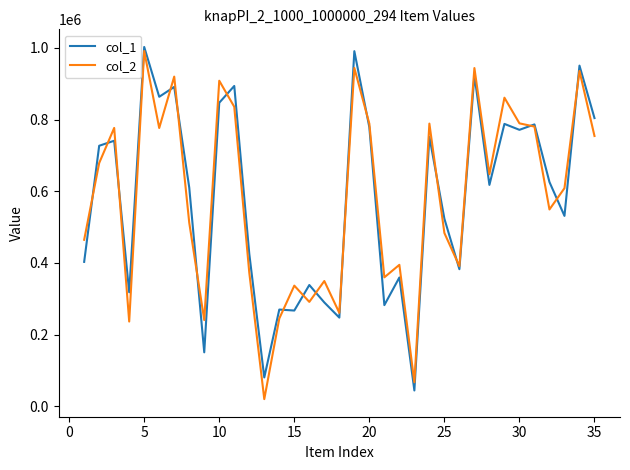

True or false: col_1 and col_2 cross at least once.

True